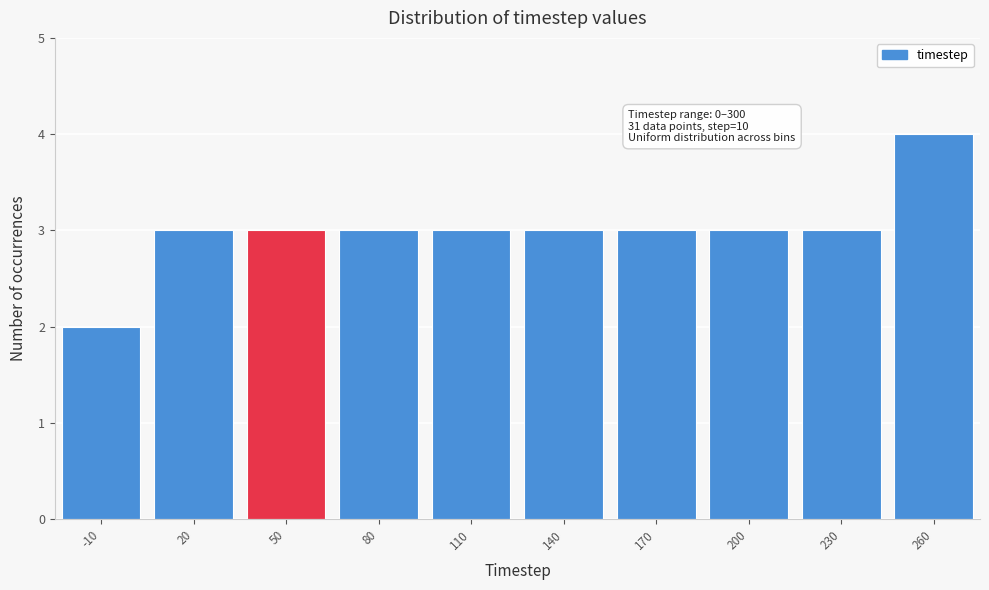

Reading right to left, extract all data points from this chart.

260=4	230=3	200=3	170=3	140=3	110=3	80=3	50=3	20=3	-10=2